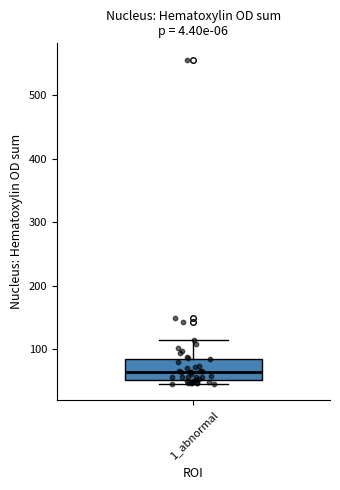

Where is the lower edge of the box for 1_abnormal on the y-axis? The values are not printed on the chart, so give them approximately, as read against the axis.

50